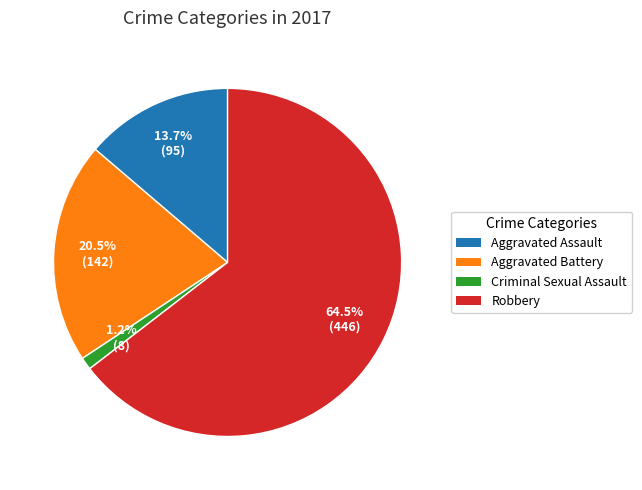

Is Criminal Sexual Assault the majority of the pie?

No